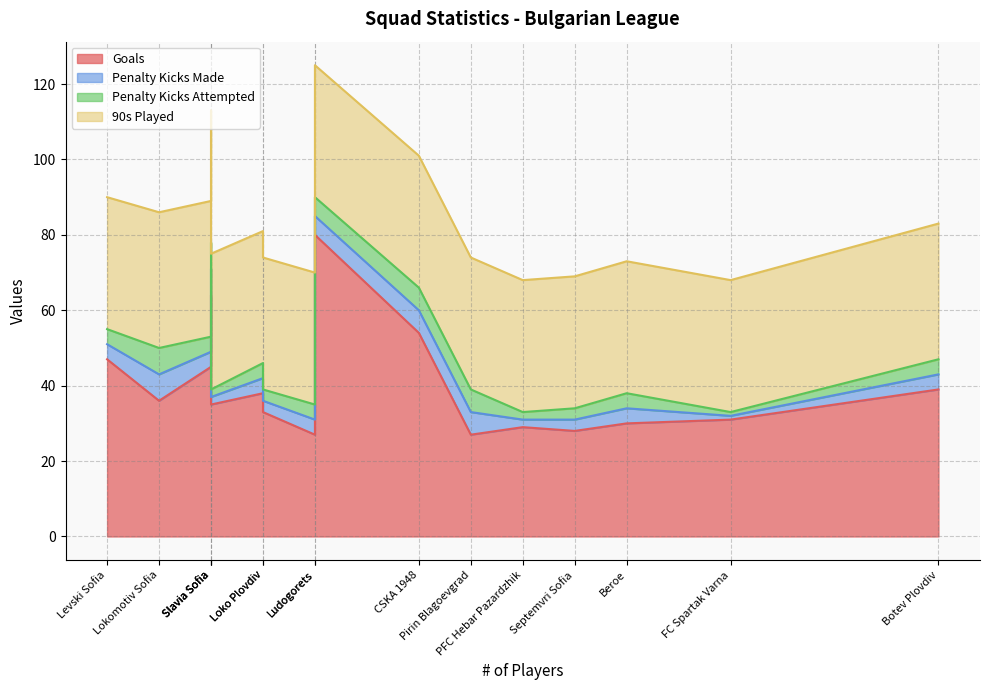

What is the average value of the Penalty Kicks Made series?

4